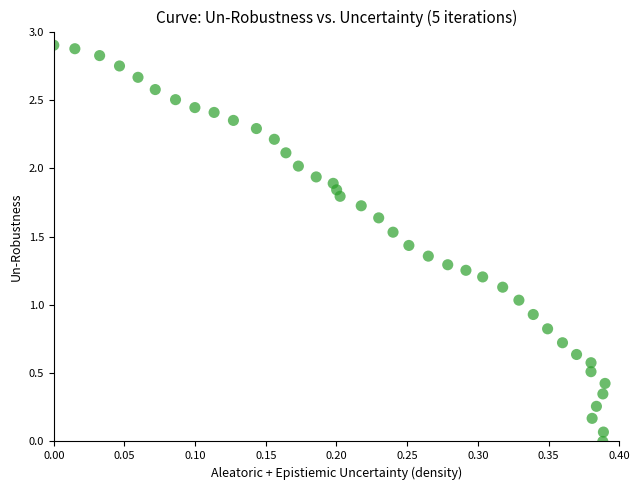

What is the range of X values (max minus min)?

0.4